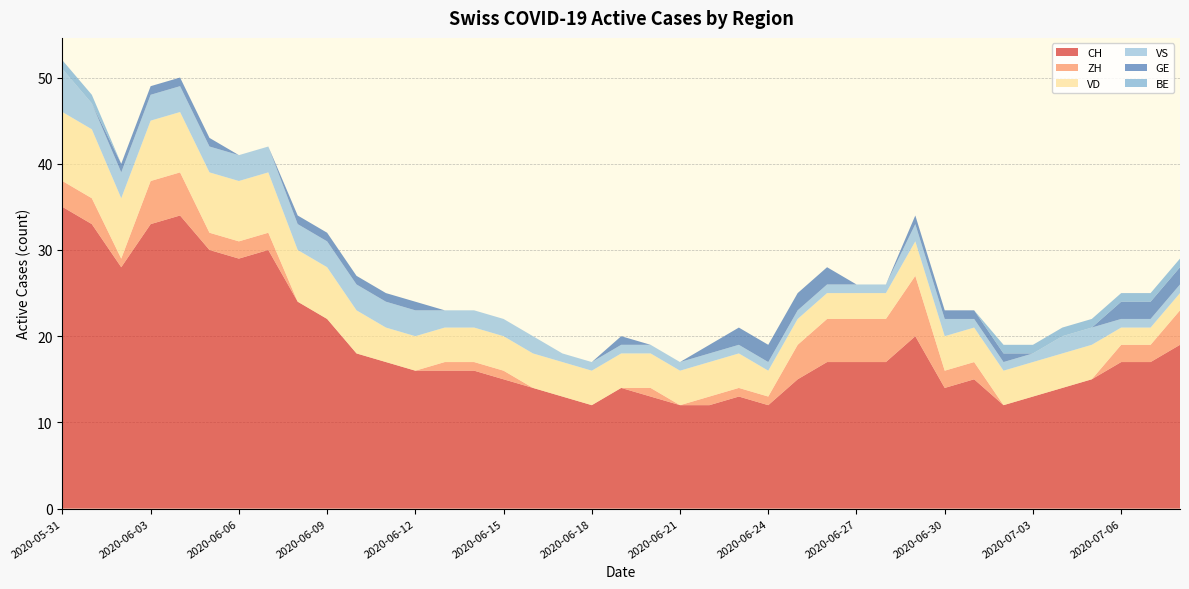

Reading left to right, extract all data points from this chart.

CH: 2020-05-31=35	2020-06-01=33	2020-06-02=28	2020-06-03=33	2020-06-04=34	2020-06-05=30	2020-06-06=29	2020-06-07=30	2020-06-08=24	2020-06-09=22	2020-06-10=18	2020-06-11=17	2020-06-12=16	2020-06-13=16	2020-06-14=16	2020-06-15=15	2020-06-16=14	2020-06-17=13	2020-06-18=12	2020-06-19=14	2020-06-20=13	2020-06-21=12	2020-06-22=12	2020-06-23=13	2020-06-24=12	2020-06-25=15	2020-06-26=17	2020-06-27=17	2020-06-28=17	2020-06-29=20	2020-06-30=14	2020-07-01=15	2020-07-02=12	2020-07-03=13	2020-07-04=14	2020-07-05=15	2020-07-06=17	2020-07-07=17	2020-07-08=19
ZH: 2020-05-31=3	2020-06-01=3	2020-06-02=1	2020-06-03=5	2020-06-04=5	2020-06-05=2	2020-06-06=2	2020-06-07=2	2020-06-08=0	2020-06-09=0	2020-06-10=0	2020-06-11=0	2020-06-12=0	2020-06-13=1	2020-06-14=1	2020-06-15=1	2020-06-16=0	2020-06-17=0	2020-06-18=0	2020-06-19=0	2020-06-20=1	2020-06-21=0	2020-06-22=1	2020-06-23=1	2020-06-24=1	2020-06-25=4	2020-06-26=5	2020-06-27=5	2020-06-28=5	2020-06-29=7	2020-06-30=2	2020-07-01=2	2020-07-02=0	2020-07-03=0	2020-07-04=0	2020-07-05=0	2020-07-06=2	2020-07-07=2	2020-07-08=4
VD: 2020-05-31=8	2020-06-01=8	2020-06-02=7	2020-06-03=7	2020-06-04=7	2020-06-05=7	2020-06-06=7	2020-06-07=7	2020-06-08=6	2020-06-09=6	2020-06-10=5	2020-06-11=4	2020-06-12=4	2020-06-13=4	2020-06-14=4	2020-06-15=4	2020-06-16=4	2020-06-17=4	2020-06-18=4	2020-06-19=4	2020-06-20=4	2020-06-21=4	2020-06-22=4	2020-06-23=4	2020-06-24=3	2020-06-25=3	2020-06-26=3	2020-06-27=3	2020-06-28=3	2020-06-29=4	2020-06-30=4	2020-07-01=4	2020-07-02=4	2020-07-03=4	2020-07-04=4	2020-07-05=4	2020-07-06=2	2020-07-07=2	2020-07-08=2
VS: 2020-05-31=5	2020-06-01=3	2020-06-02=3	2020-06-03=3	2020-06-04=3	2020-06-05=3	2020-06-06=3	2020-06-07=3	2020-06-08=3	2020-06-09=3	2020-06-10=3	2020-06-11=3	2020-06-12=3	2020-06-13=2	2020-06-14=2	2020-06-15=2	2020-06-16=2	2020-06-17=1	2020-06-18=1	2020-06-19=1	2020-06-20=1	2020-06-21=1	2020-06-22=1	2020-06-23=1	2020-06-24=1	2020-06-25=1	2020-06-26=1	2020-06-27=1	2020-06-28=1	2020-06-29=2	2020-06-30=2	2020-07-01=1	2020-07-02=1	2020-07-03=1	2020-07-04=2	2020-07-05=2	2020-07-06=1	2020-07-07=1	2020-07-08=1
GE: 2020-05-31=0	2020-06-01=0	2020-06-02=1	2020-06-03=1	2020-06-04=1	2020-06-05=1	2020-06-06=0	2020-06-07=0	2020-06-08=1	2020-06-09=1	2020-06-10=1	2020-06-11=1	2020-06-12=1	2020-06-13=0	2020-06-14=0	2020-06-15=0	2020-06-16=0	2020-06-17=0	2020-06-18=0	2020-06-19=1	2020-06-20=0	2020-06-21=0	2020-06-22=1	2020-06-23=2	2020-06-24=2	2020-06-25=2	2020-06-26=2	2020-06-27=0	2020-06-28=0	2020-06-29=1	2020-06-30=1	2020-07-01=1	2020-07-02=1	2020-07-03=0	2020-07-04=0	2020-07-05=0	2020-07-06=2	2020-07-07=2	2020-07-08=2
BE: 2020-05-31=1	2020-06-01=1	2020-06-02=0	2020-06-03=0	2020-06-04=0	2020-06-05=0	2020-06-06=0	2020-06-07=0	2020-06-08=0	2020-06-09=0	2020-06-10=0	2020-06-11=0	2020-06-12=0	2020-06-13=0	2020-06-14=0	2020-06-15=0	2020-06-16=0	2020-06-17=0	2020-06-18=0	2020-06-19=0	2020-06-20=0	2020-06-21=0	2020-06-22=0	2020-06-23=0	2020-06-24=0	2020-06-25=0	2020-06-26=0	2020-06-27=0	2020-06-28=0	2020-06-29=0	2020-06-30=0	2020-07-01=0	2020-07-02=1	2020-07-03=1	2020-07-04=1	2020-07-05=1	2020-07-06=1	2020-07-07=1	2020-07-08=1